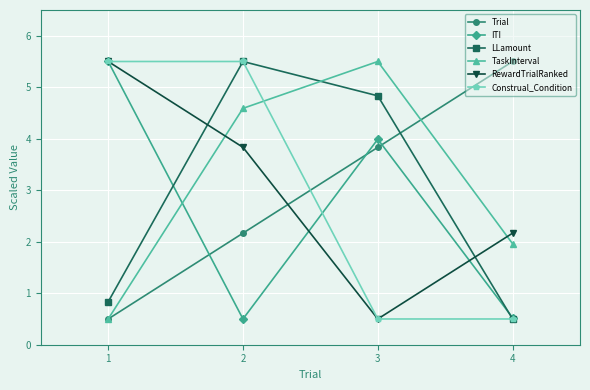

What is the value of the Trial point at the 4th from the left?

5.5